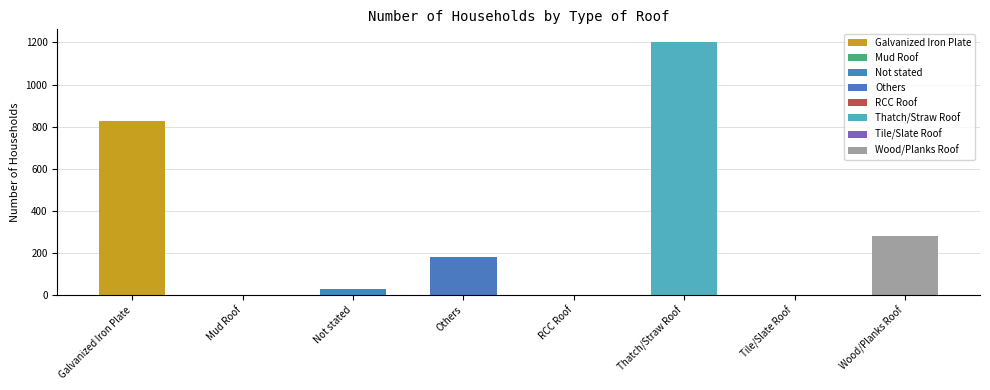

List the labels in order of value, largest first.

Thatch/Straw Roof, Galvanized Iron Plate, Wood/Planks Roof, Others, Not stated, RCC Roof, Tile/Slate Roof, Mud Roof